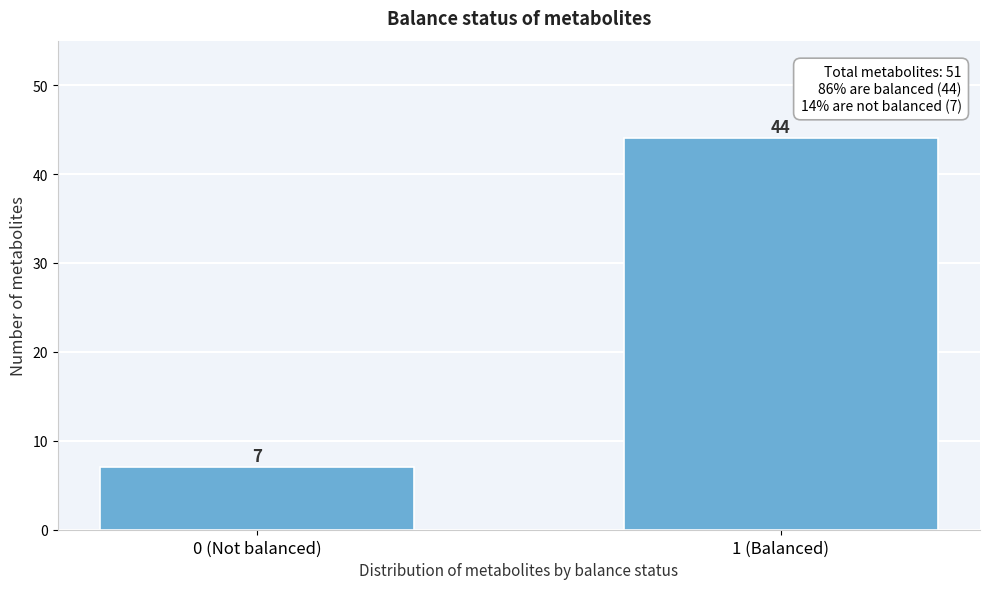

Reading right to left, list all the values displayed in this chart.

1 (Balanced)=44	0 (Not balanced)=7